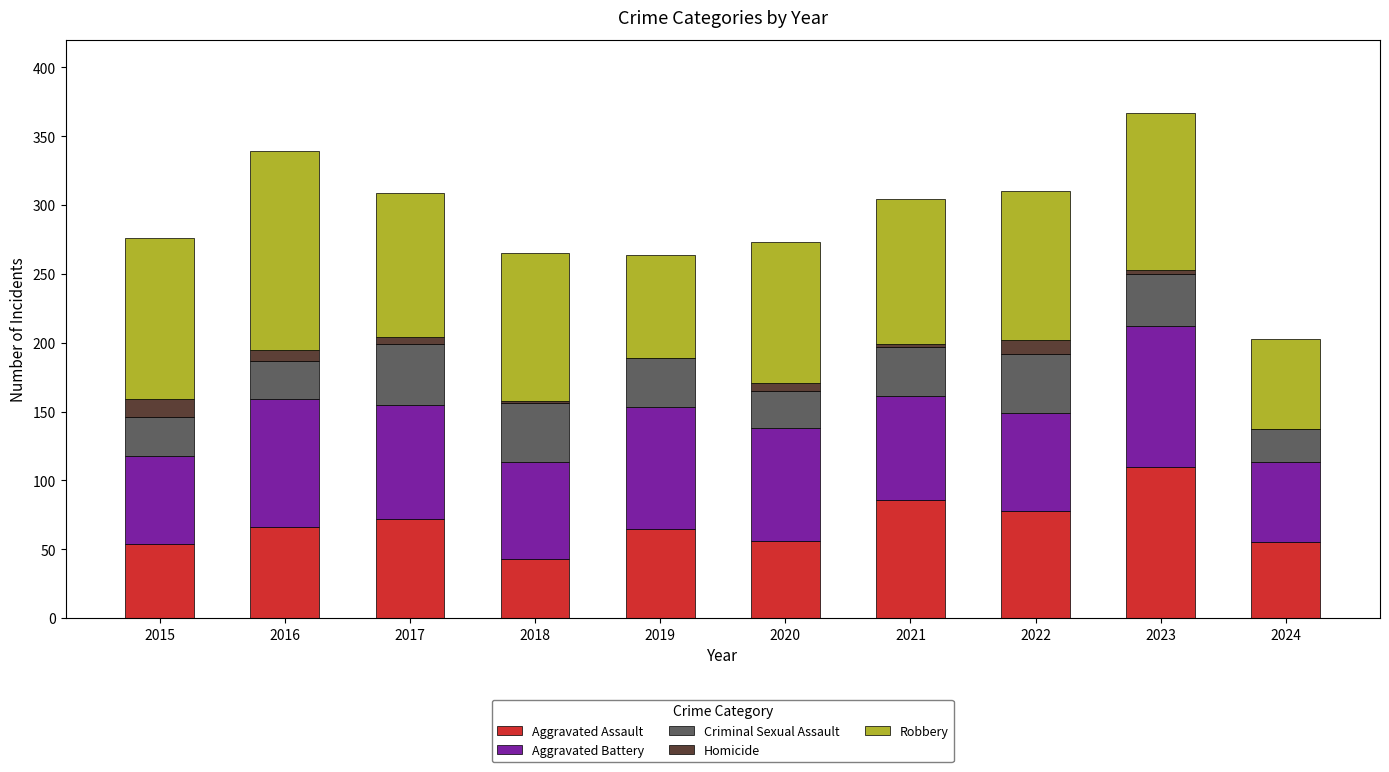

True or false: Aggravated Assault has a value of 31 at 2016.

False